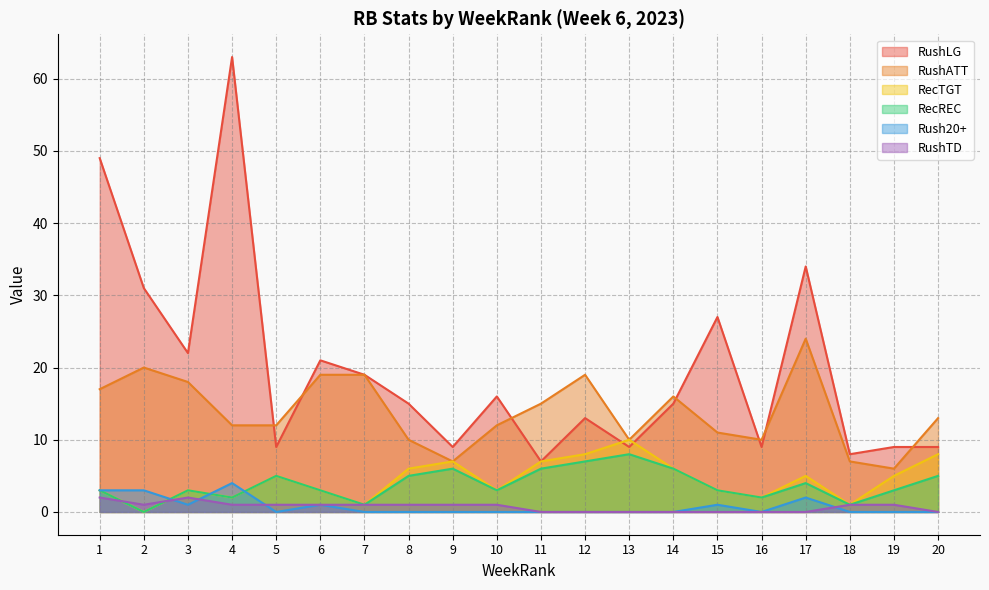

What is the maximum value for RushLG?

63